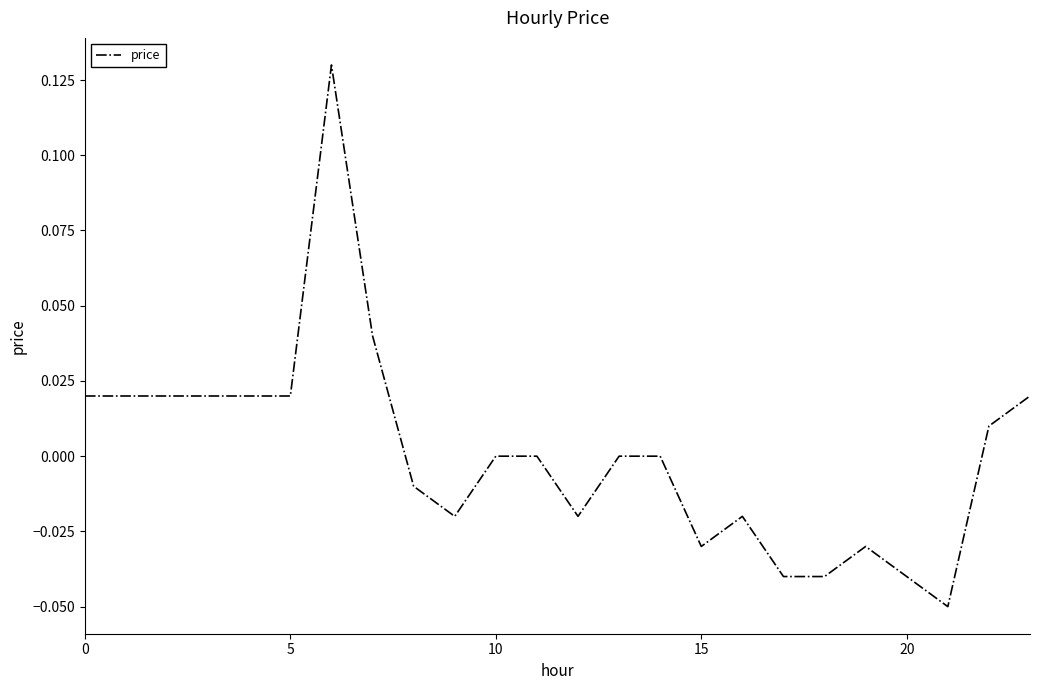

Is it true that the value at 20 is -0.1?

False